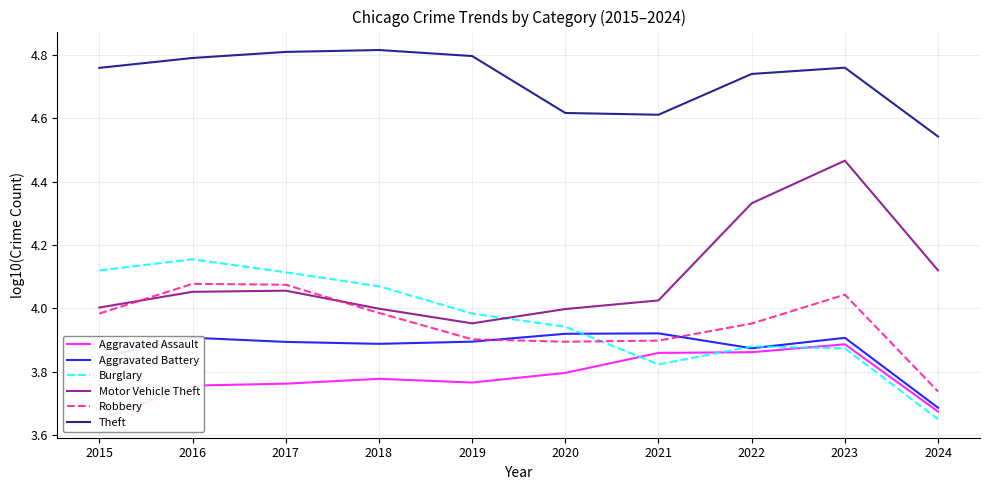

Which series has the widest spread of values?

Motor Vehicle Theft